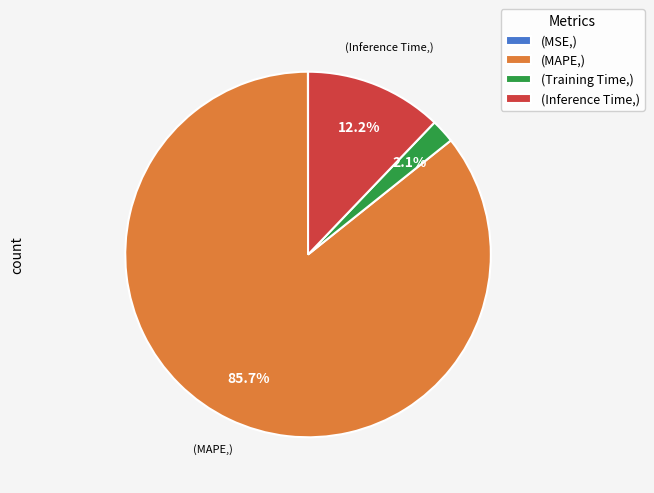

Which slice is the largest?

(MAPE,)